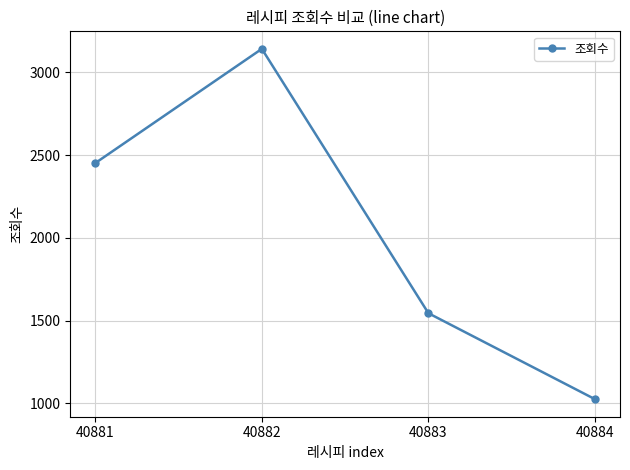

Is it true that the value at 40883 is 703?

False